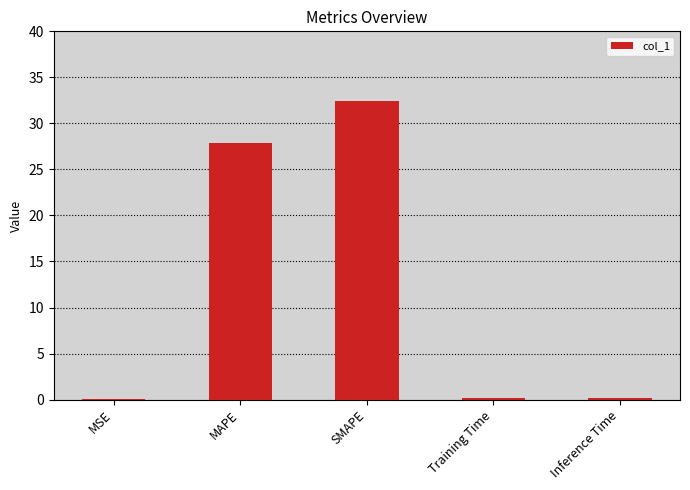

True or false: the data shows 32.4 at SMAPE.

True